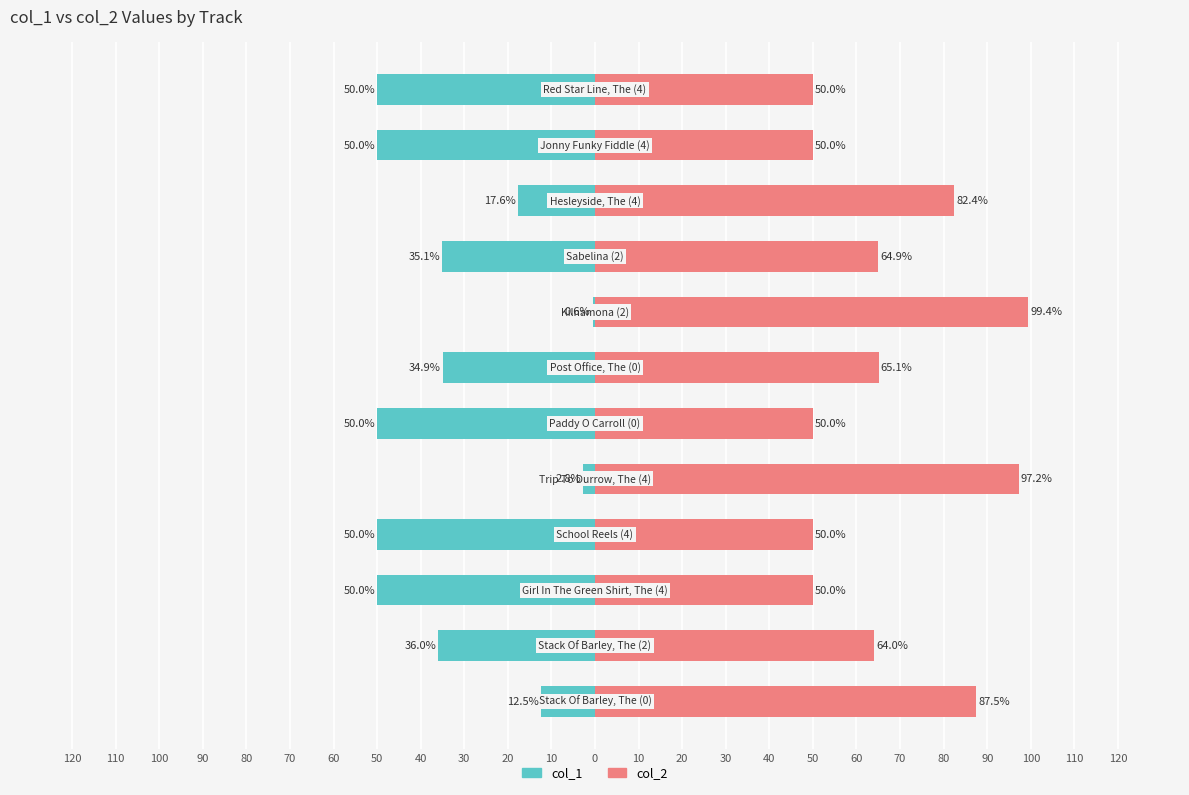

What is the value of the col_1 bar at the 12th from the left?

-50.0